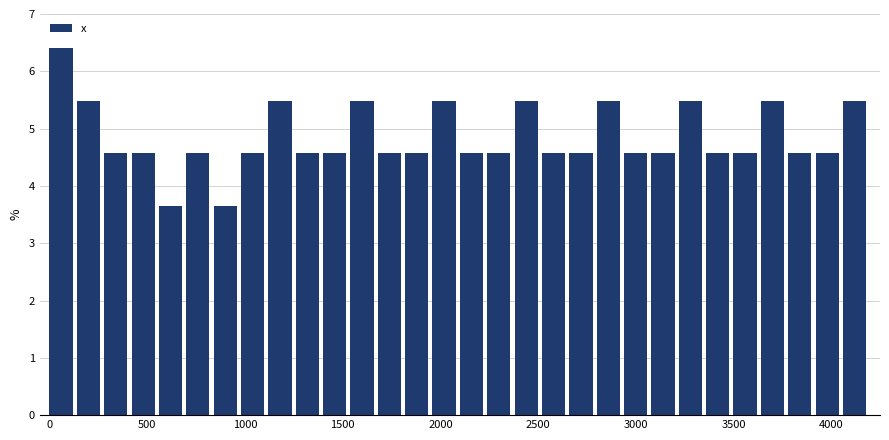

Around what value on the x-axis is the tallest bar? Give the approximate position of its centre, as read against the axis.

50